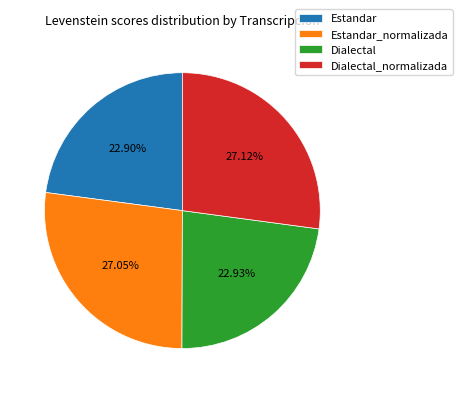

Does Estandar_normalizada account for over 50% of the chart?

No